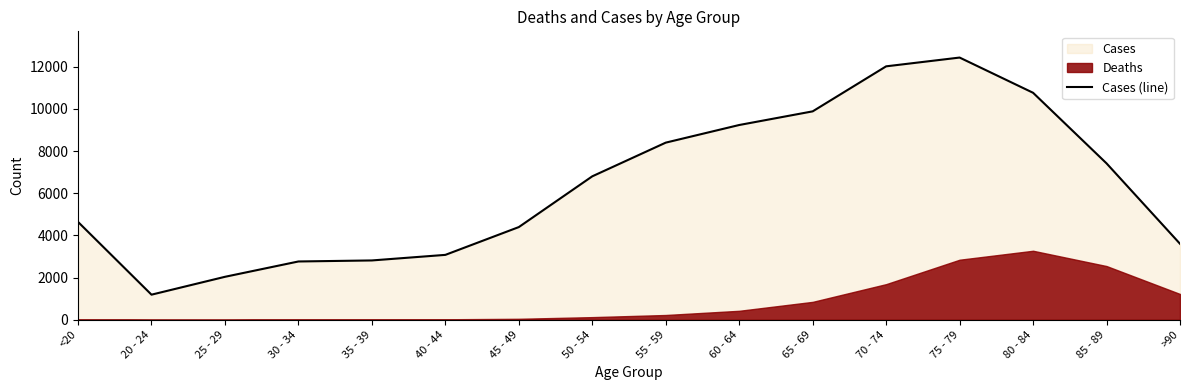

What is the greatest value displayed?

12434